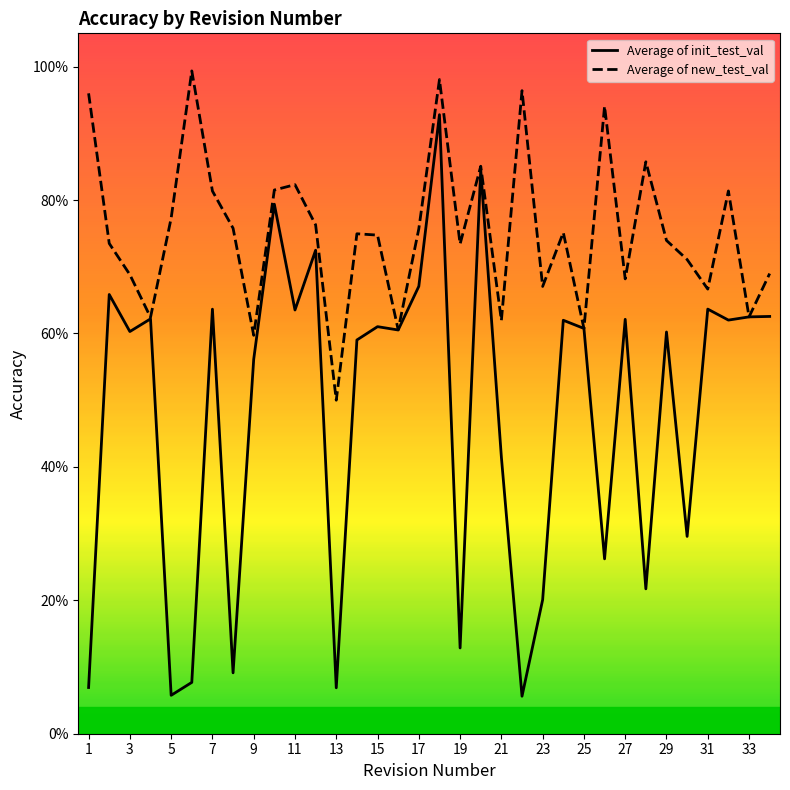

Rank the series by their maximum value, from lowest to highest.

Average of init_test_val, Average of new_test_val